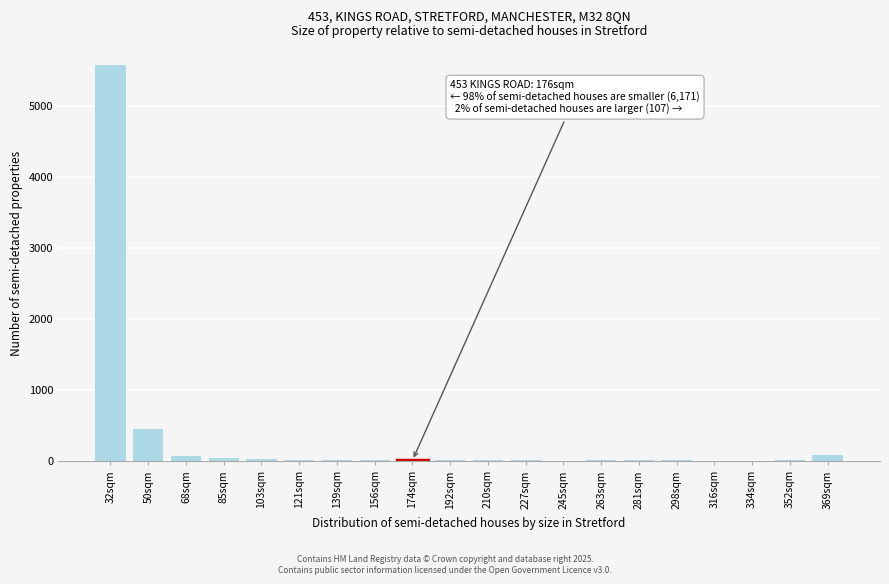

What is the change in value from 32sqm to 50sqm?

-5121